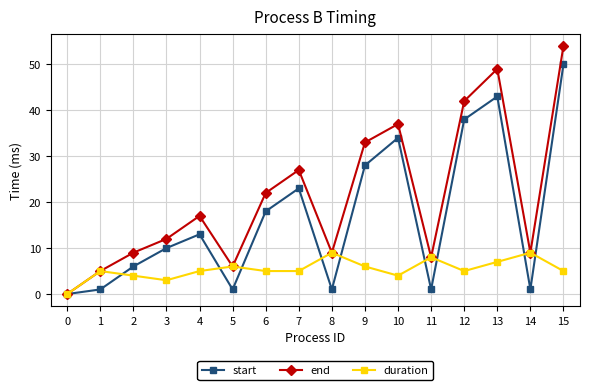

Reading right to left, what are all the values shown in this chart?

start: 50	1	43	38	1	34	28	1	23	18	1	13	10	6	1	0
end: 54	9	49	42	8	37	33	9	27	22	6	17	12	9	5	0
duration: 5	9	7	5	8	4	6	9	5	5	6	5	3	4	5	0